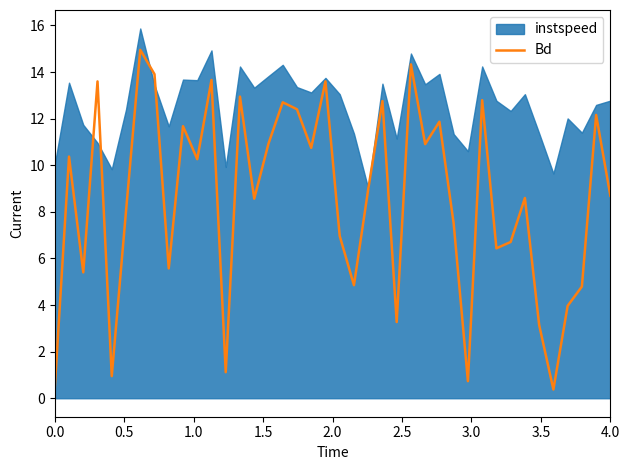

The value at 16 is 12.7. True or false?

True